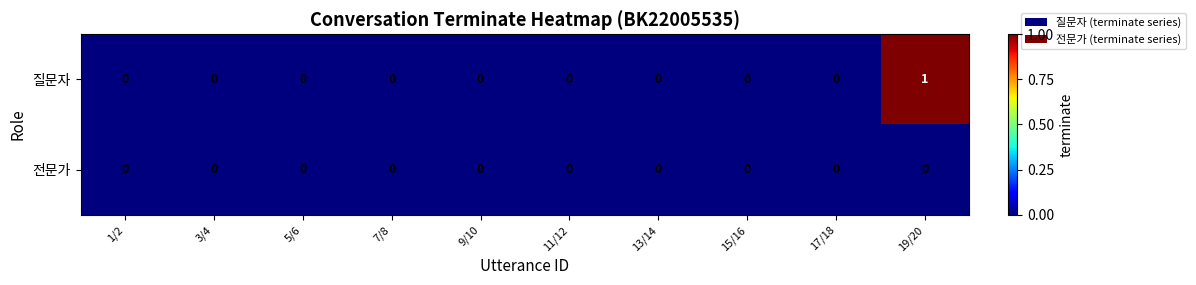

Count the number of categories in the chart.

10